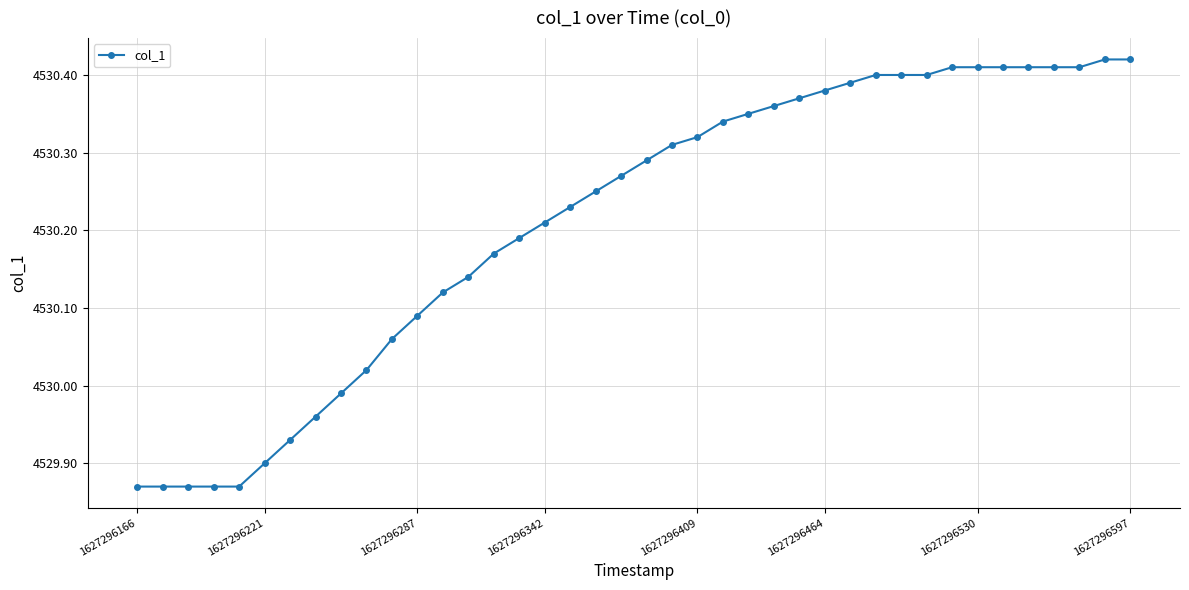

What is the sum of all values?

181208.5